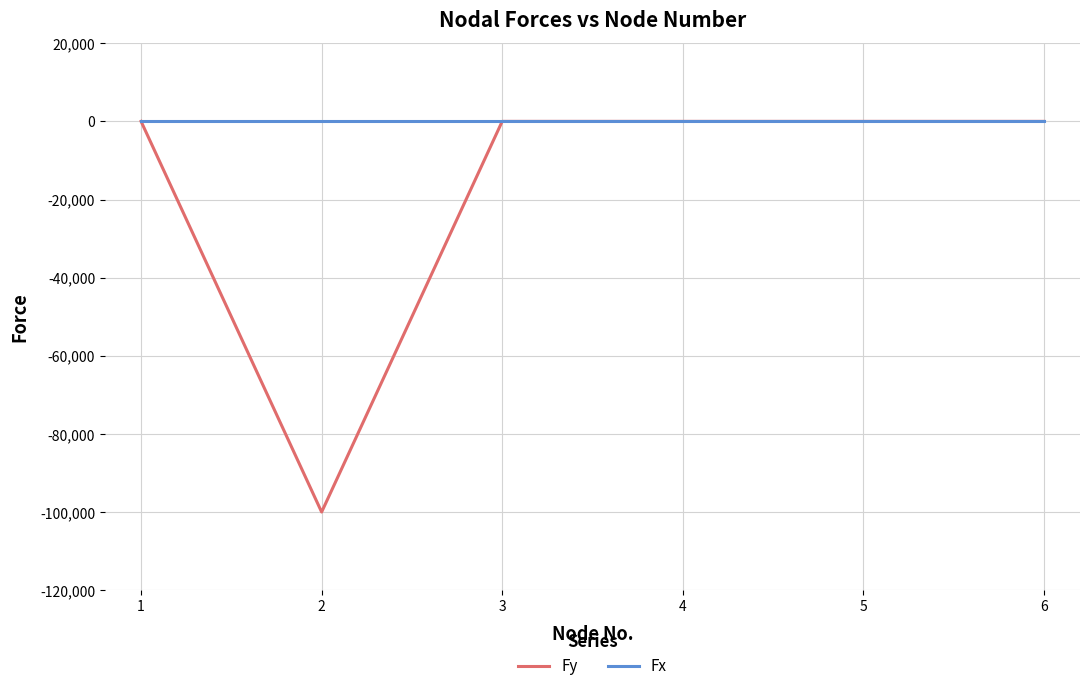

Reading left to right, transcribe all the data shown in this chart.

Fy: 0	-100000	0	0	0	0
Fx: 0	0	0	0	0	0